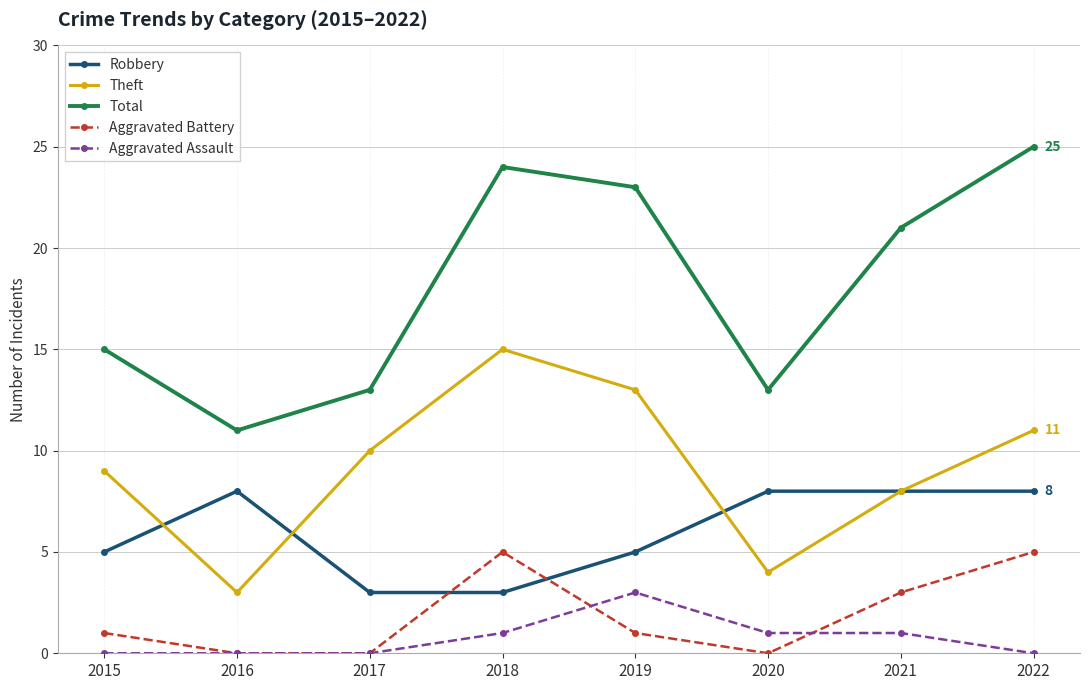

Which series has the largest range (max minus min)?

Total